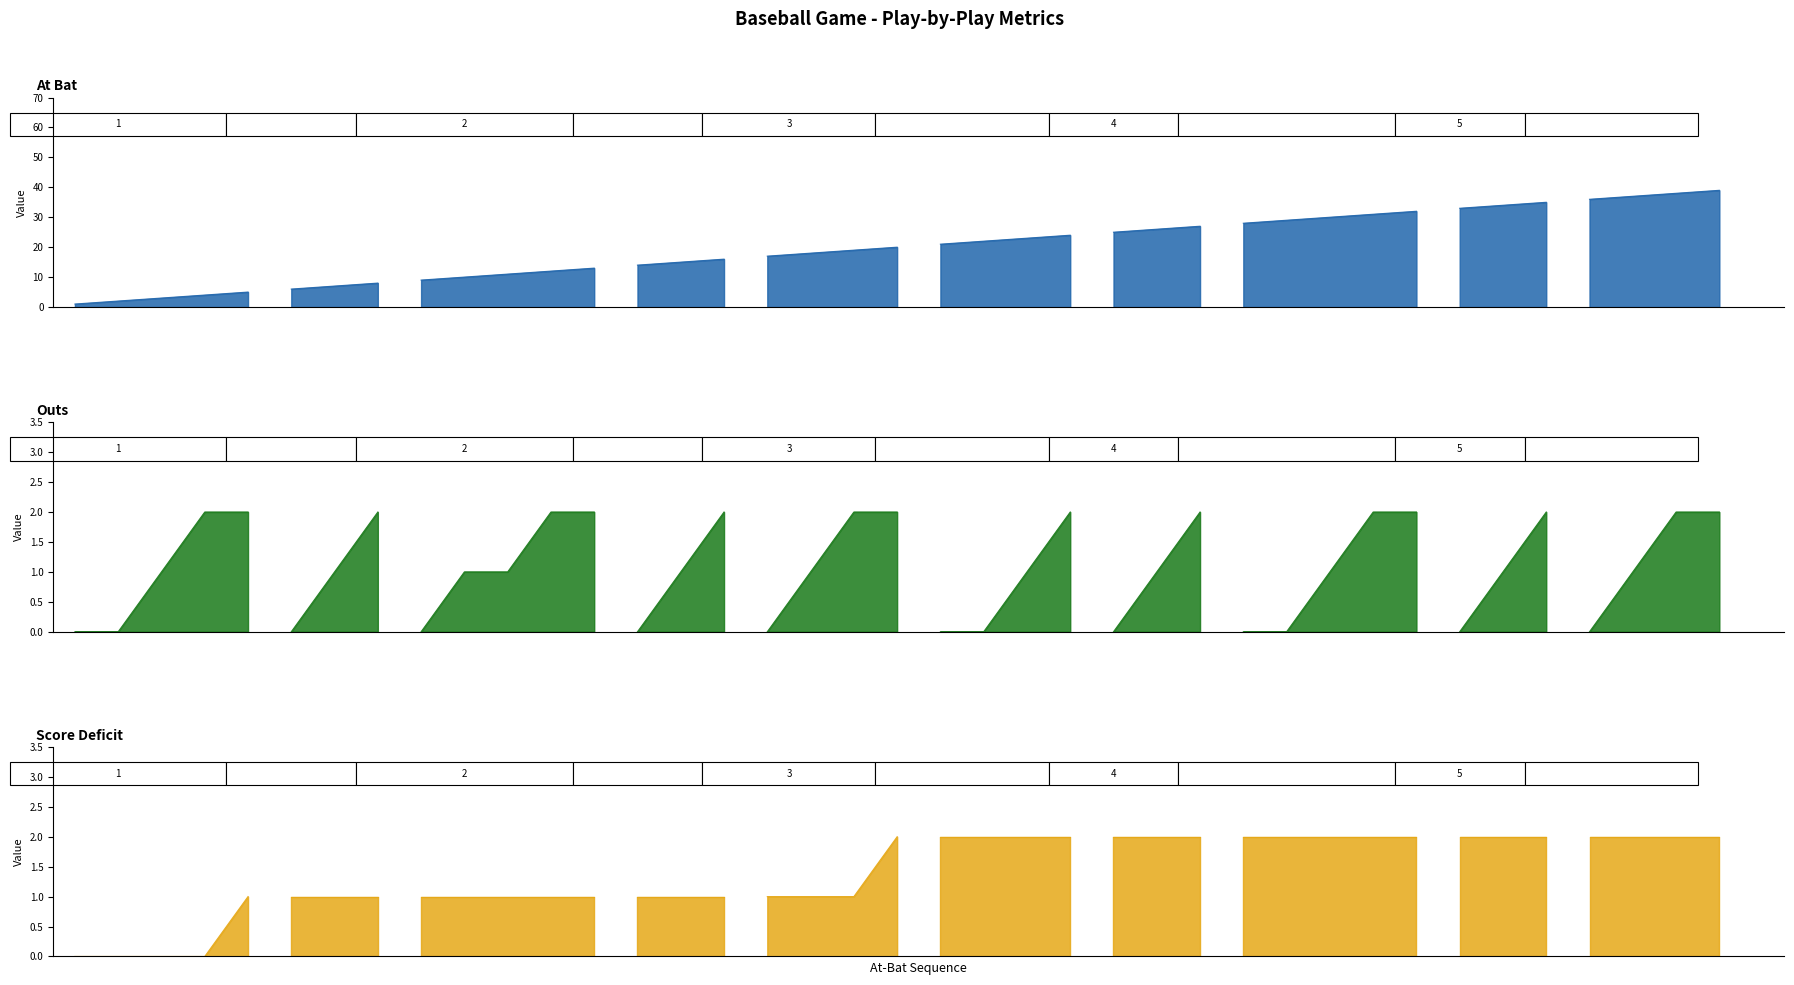

True or false: Score_Deficit and At_Bat intersect in this chart.

False